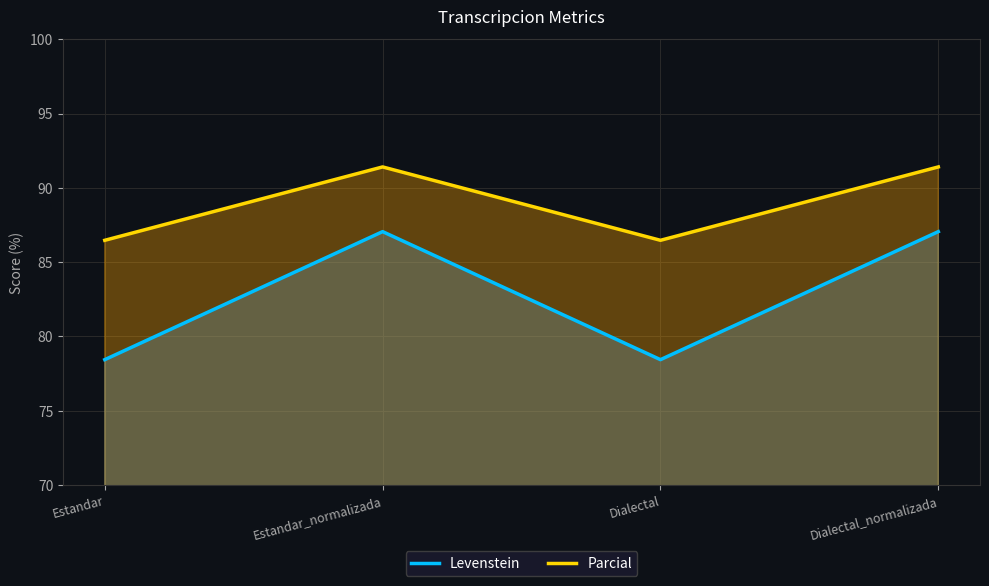

The Levenstein series shows 113.7 at Dialectal. True or false?

False